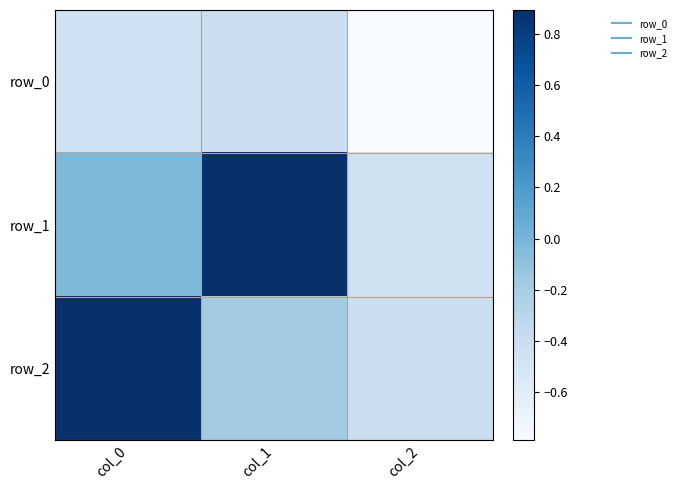

How many categories are shown in the chart?

3